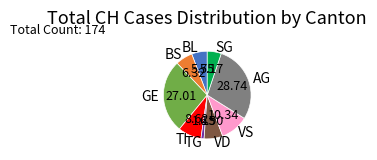

Is there a majority slice in this chart?

No